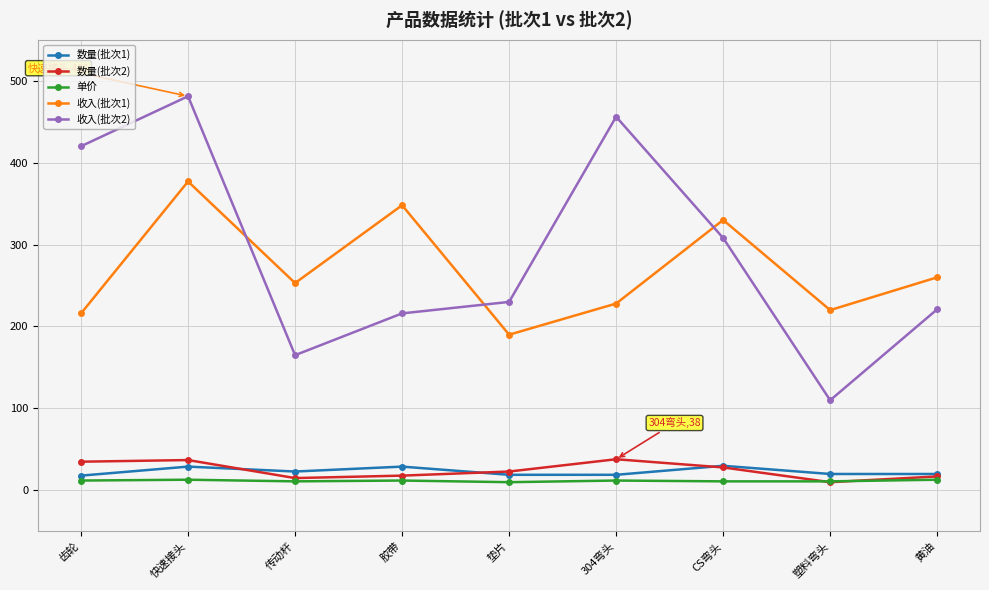

Which series changed the most between 传动杆 and 胶带?

收入(批次1)